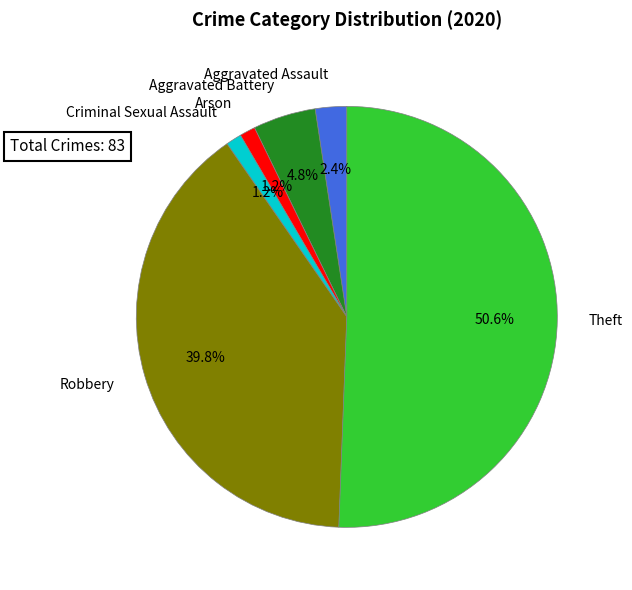

Does Theft represent more than half of the total?

Yes